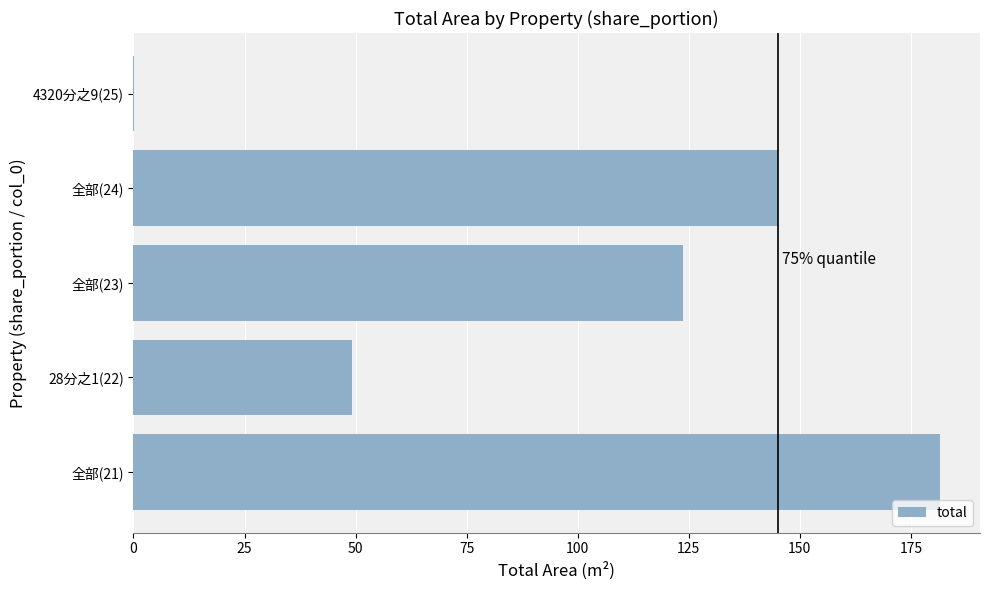

What is the sum of all values?

499.4